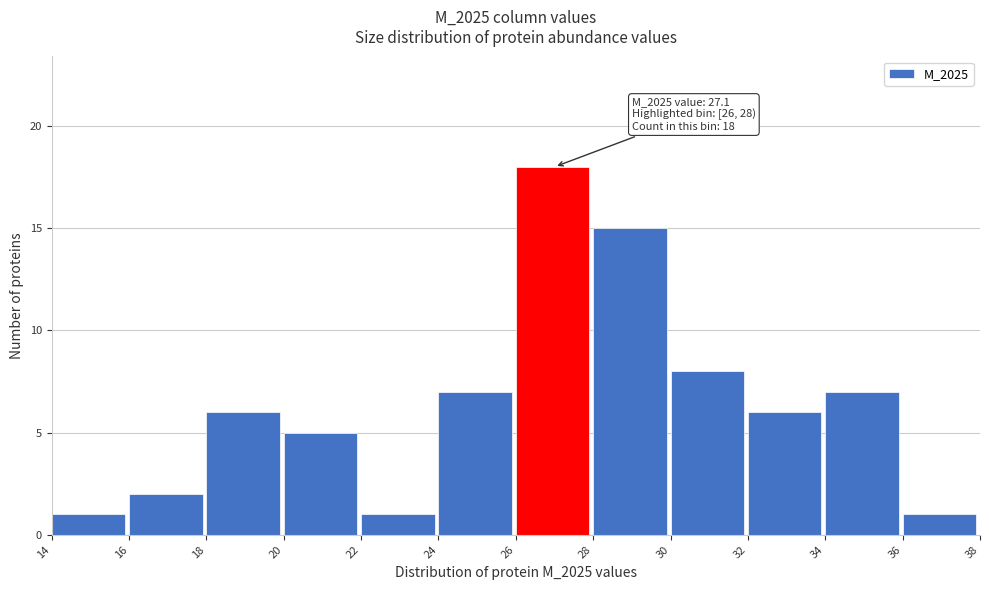

Which range on the x-axis has the tallest bar?

26 to 28